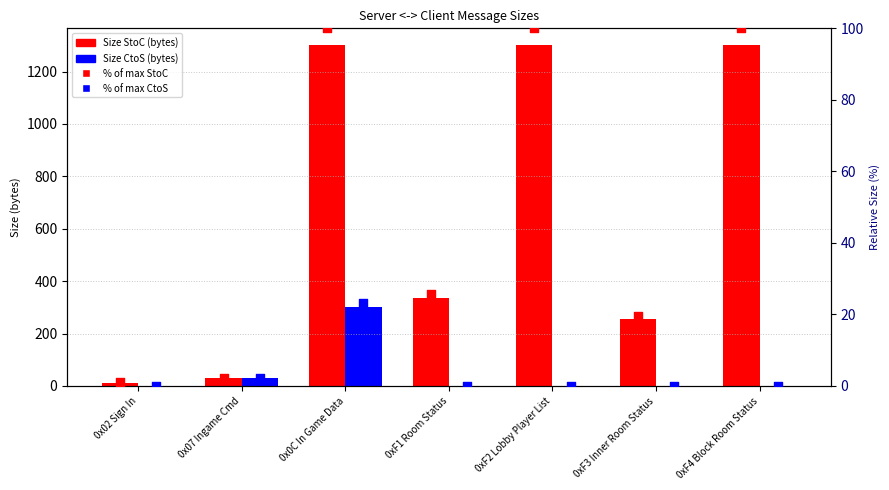

Which series has the largest Y range (max minus min)?

Size (StoC)